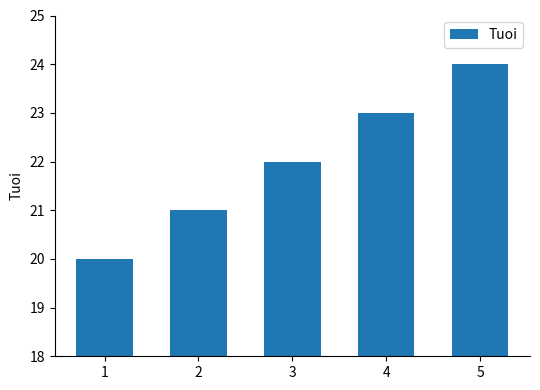

What is the ratio of the value at 3 to the value at 4?

1.0